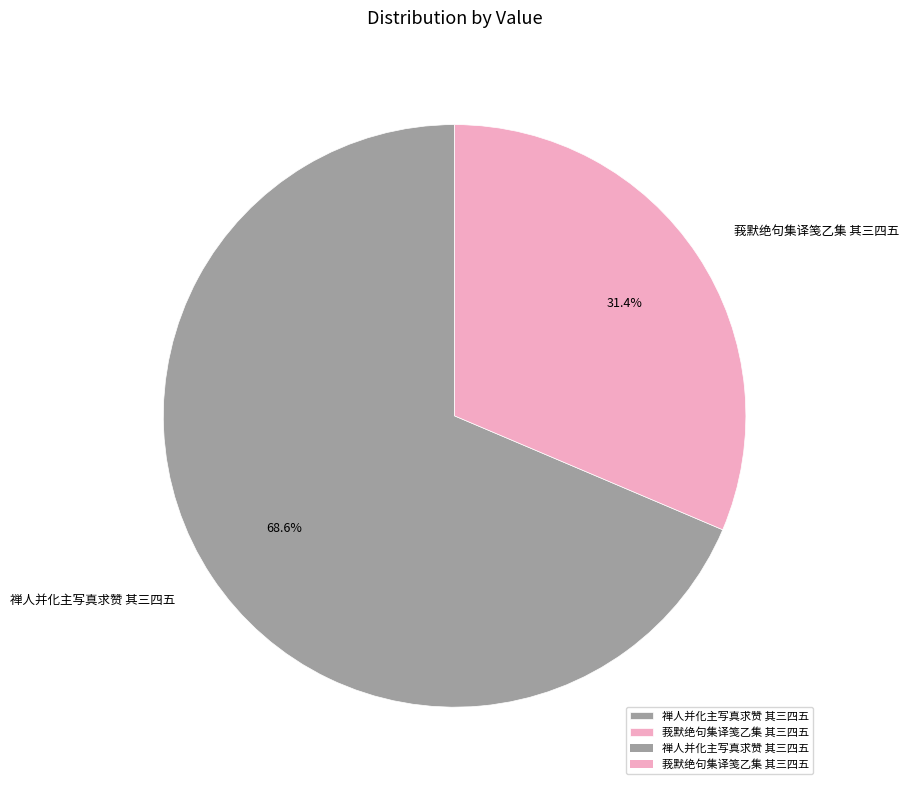

Does 禅人并化主写真求赞 其三四五 represent more than half of the total?

Yes